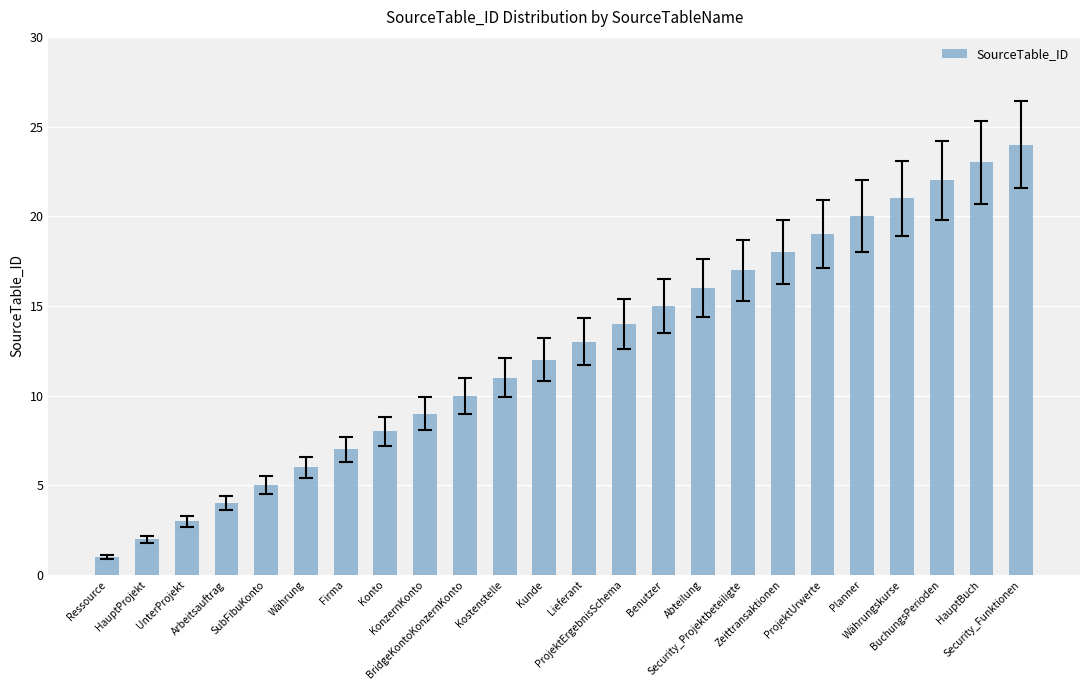

Which has a higher value, Kostenstelle or Firma?

Kostenstelle